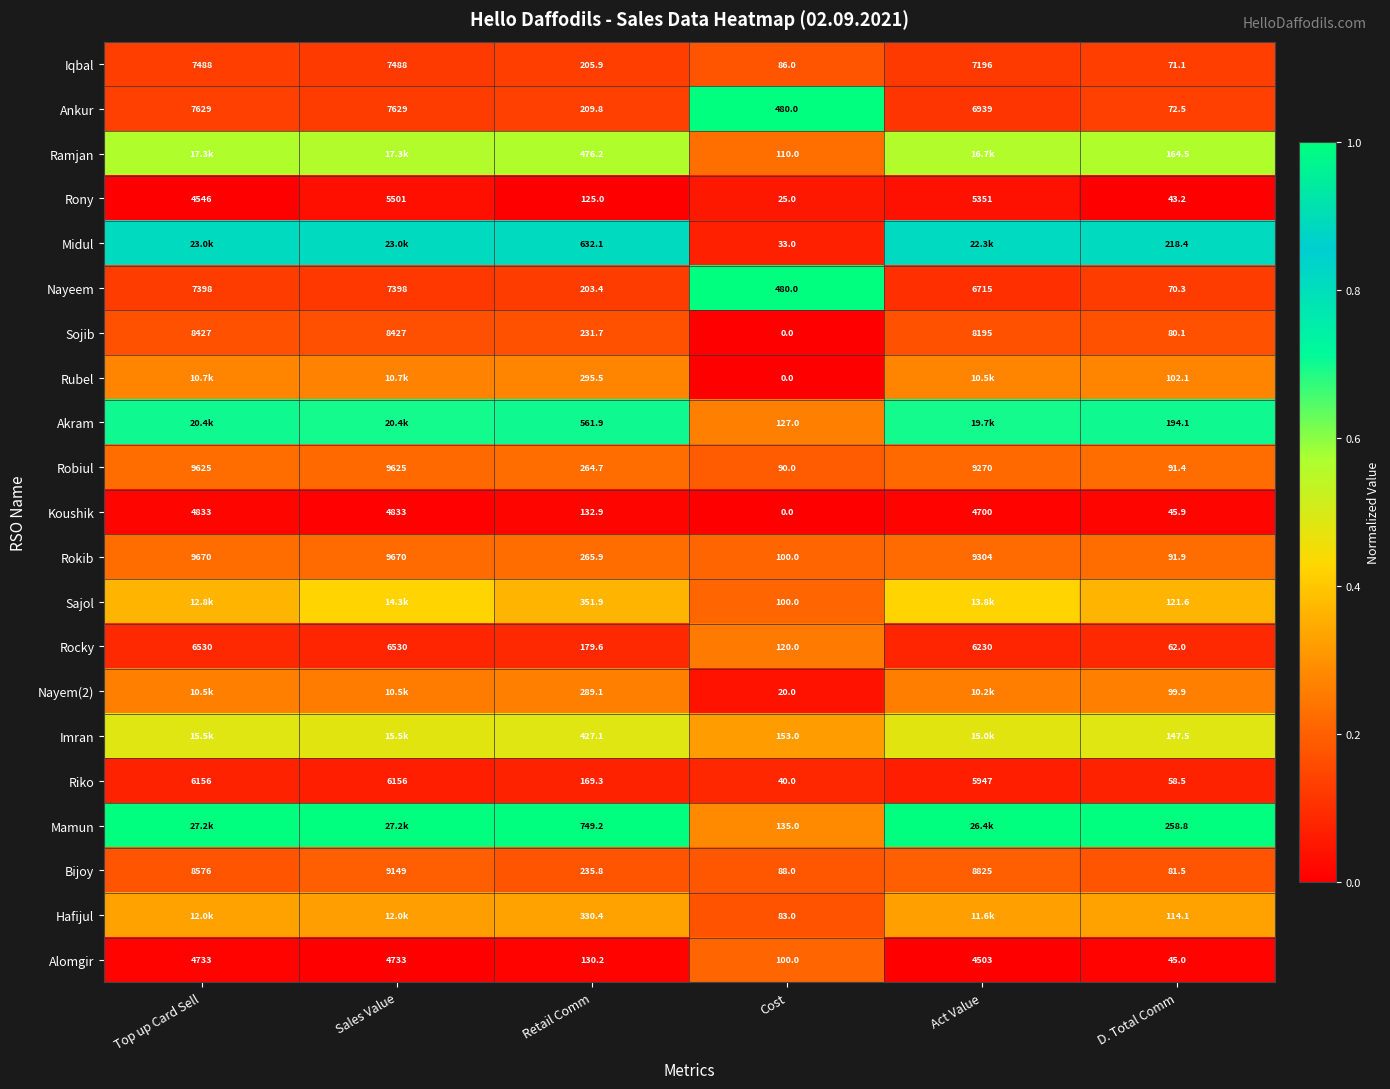

At which label does Rony reach its minimum?

Cost